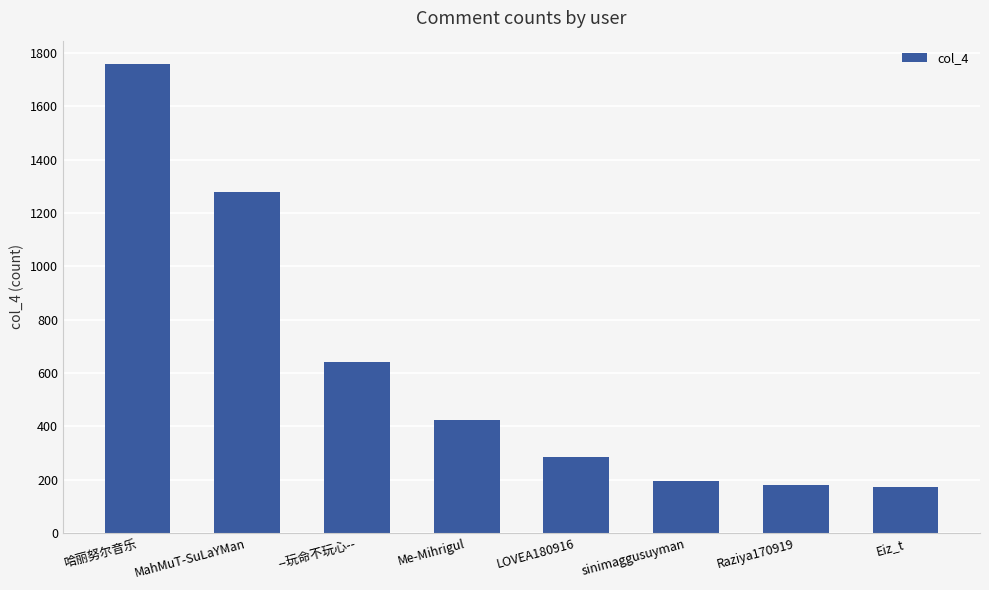

What is the label of the 7th bar from the right?

MahMuT-SuLaYMan